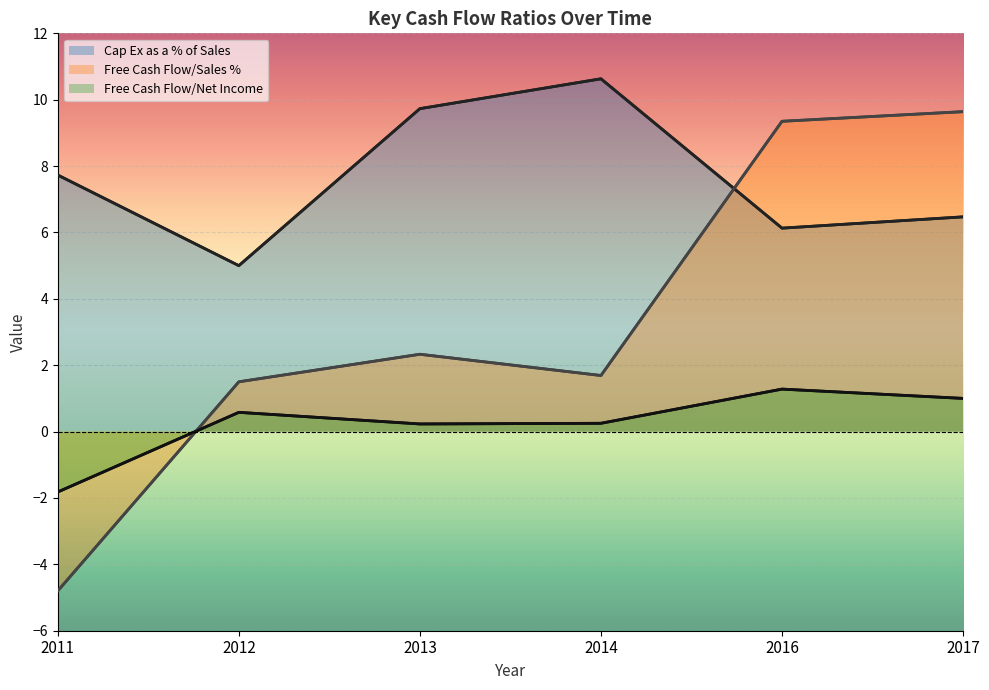

True or false: Cap Ex as a % of Sales and Free Cash Flow/Net Income cross at least once.

False